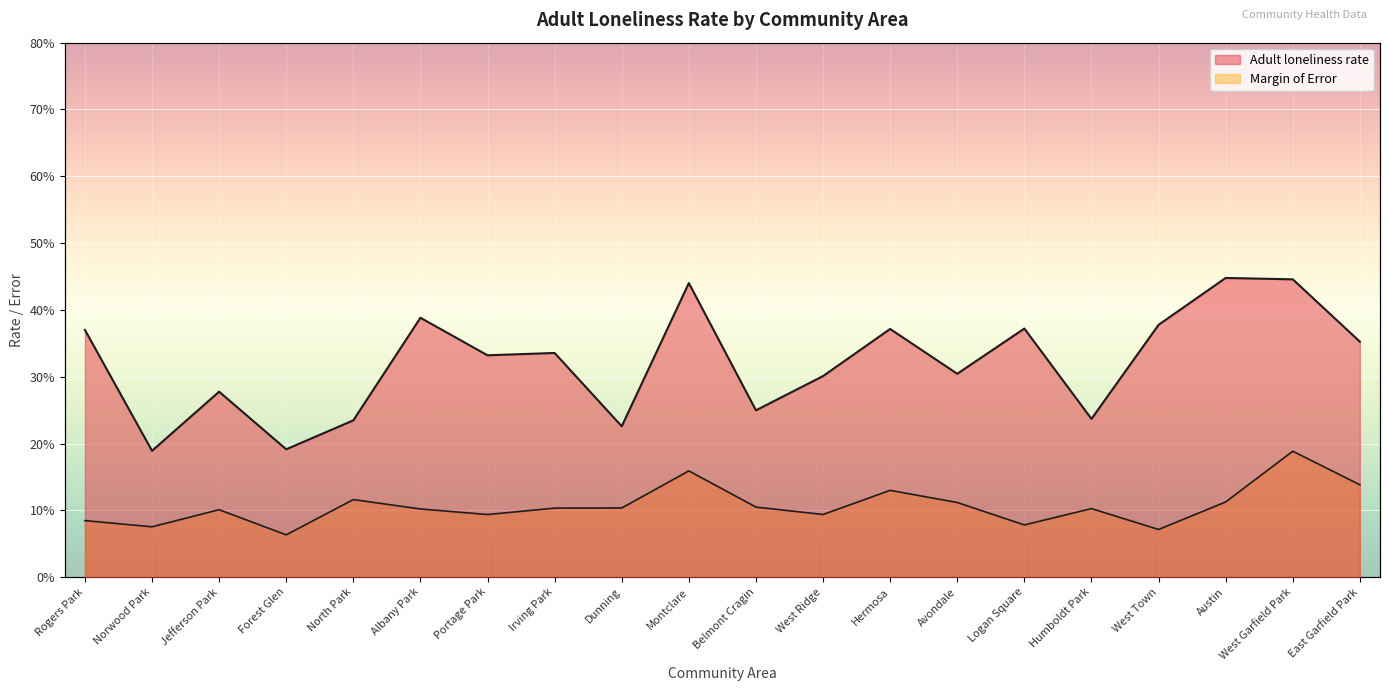

Rank the categories by Margin of Error value from lowest to highest.

Forest Glen, West Town, Norwood Park, Logan Square, Rogers Park, Portage Park, West Ridge, Jefferson Park, Albany Park, Humboldt Park, Irving Park, Dunning, Belmont Cragin, Avondale, Austin, North Park, Hermosa, East Garfield Park, Montclare, West Garfield Park